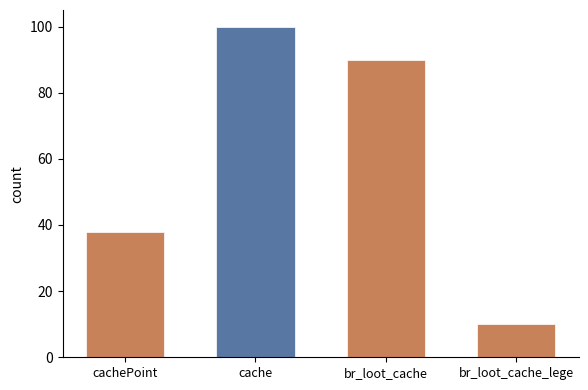

The value at br_loot_cache is 90. True or false?

True